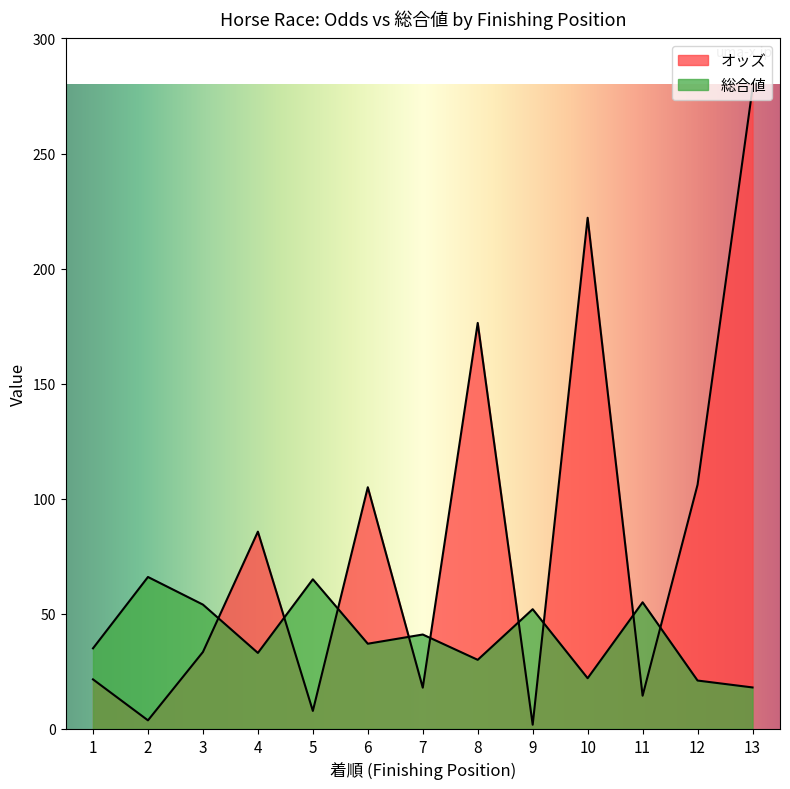

What is the sum of the オッズ values at 9 and 6?

106.8